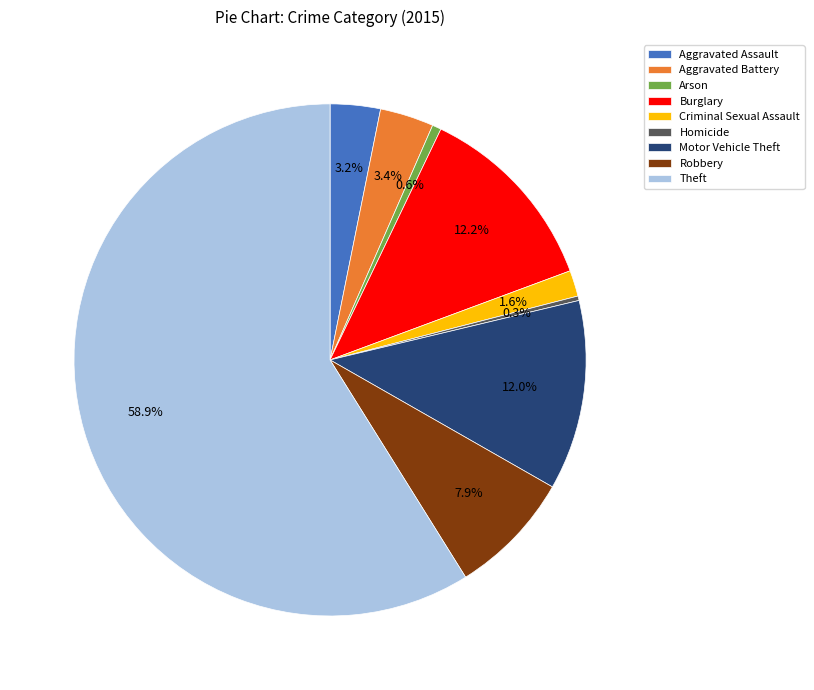

Which category has the biggest portion of the pie?

Theft